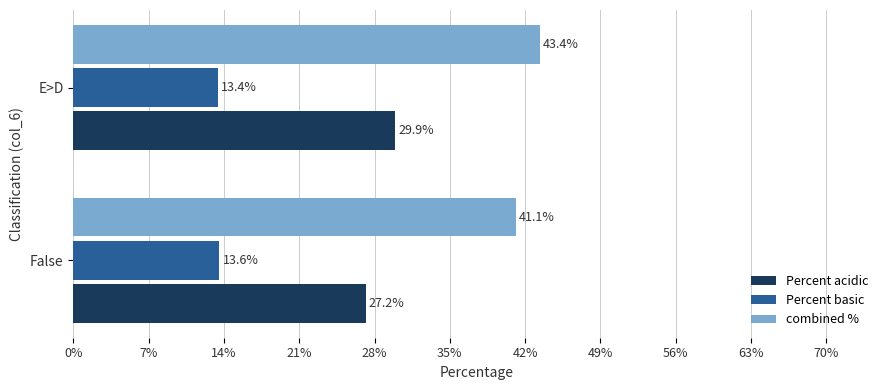

Where is combined % nearest to the value 42?

False